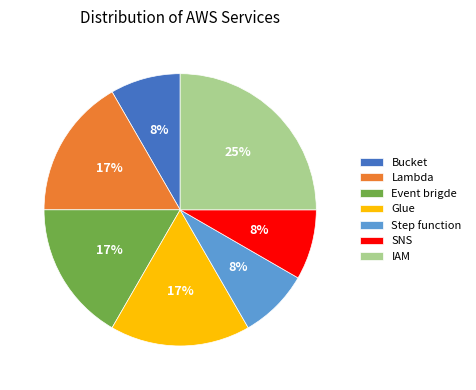

To the nearest percent, what is the average slice percentage?

14%